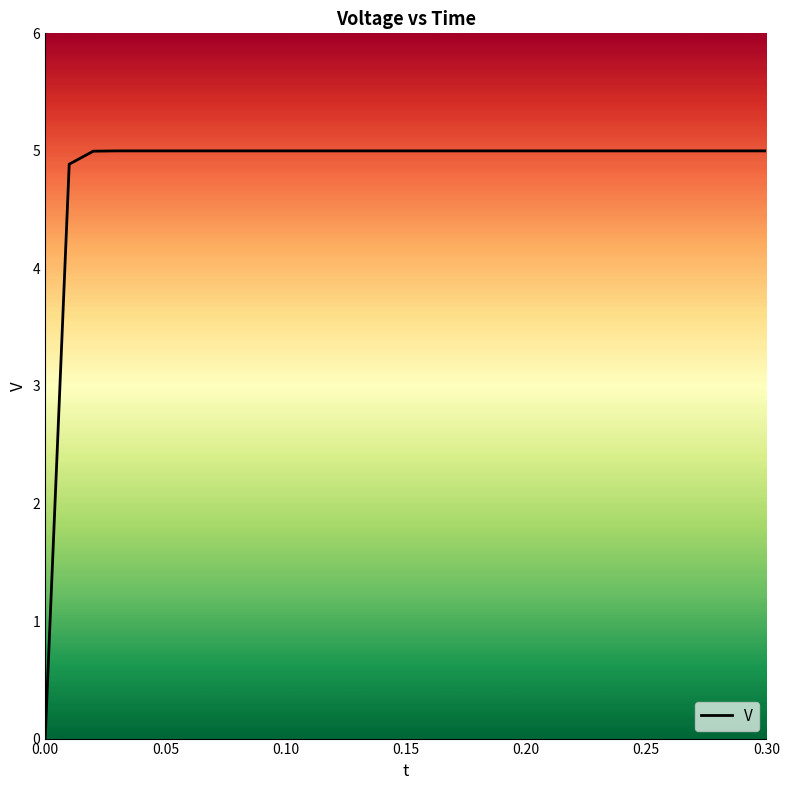

What is the value of the 24th point from the left?

5.0